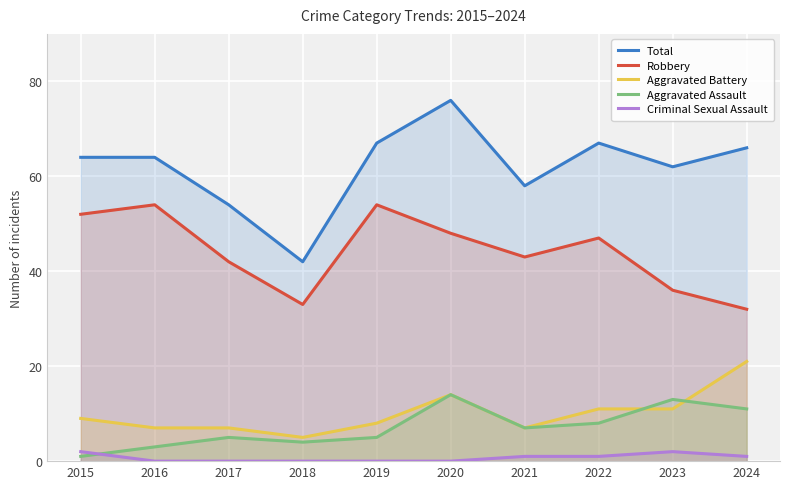

Is the value of Aggravated Battery at 2022 greater than the value of Aggravated Assault at 2019?

Yes